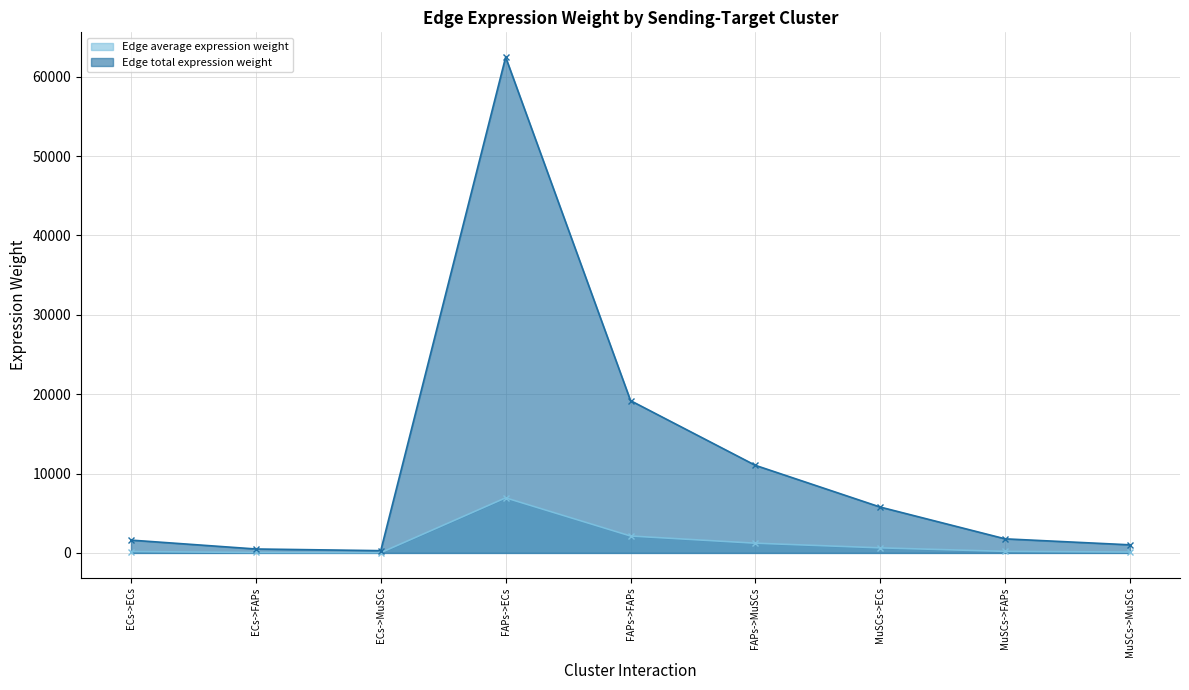

Reading left to right, list all the values displayed in this chart.

Edge average expression weight: ECs->ECs=179.4	ECs->FAPs=55.1	ECs->MuSCs=31.7	FAPs->ECs=6941.2	FAPs->FAPs=2132.3	FAPs->MuSCs=1226.1	MuSCs->ECs=641.9	MuSCs->FAPs=197.2	MuSCs->MuSCs=113.4
Edge total expression weight: ECs->ECs=1614.9	ECs->FAPs=496.1	ECs->MuSCs=285.3	FAPs->ECs=62471.0	FAPs->FAPs=19190.9	FAPs->MuSCs=11035.3	MuSCs->ECs=5776.9	MuSCs->FAPs=1774.6	MuSCs->MuSCs=1020.5